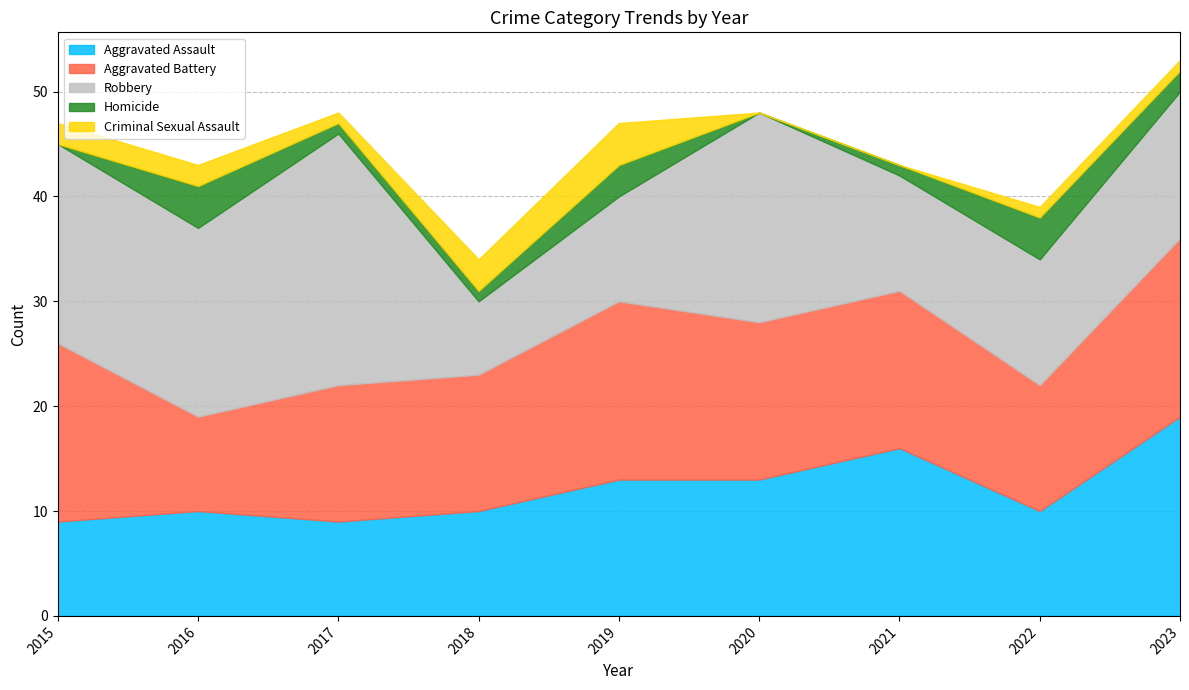

Does the chart have visible grid lines?

Yes